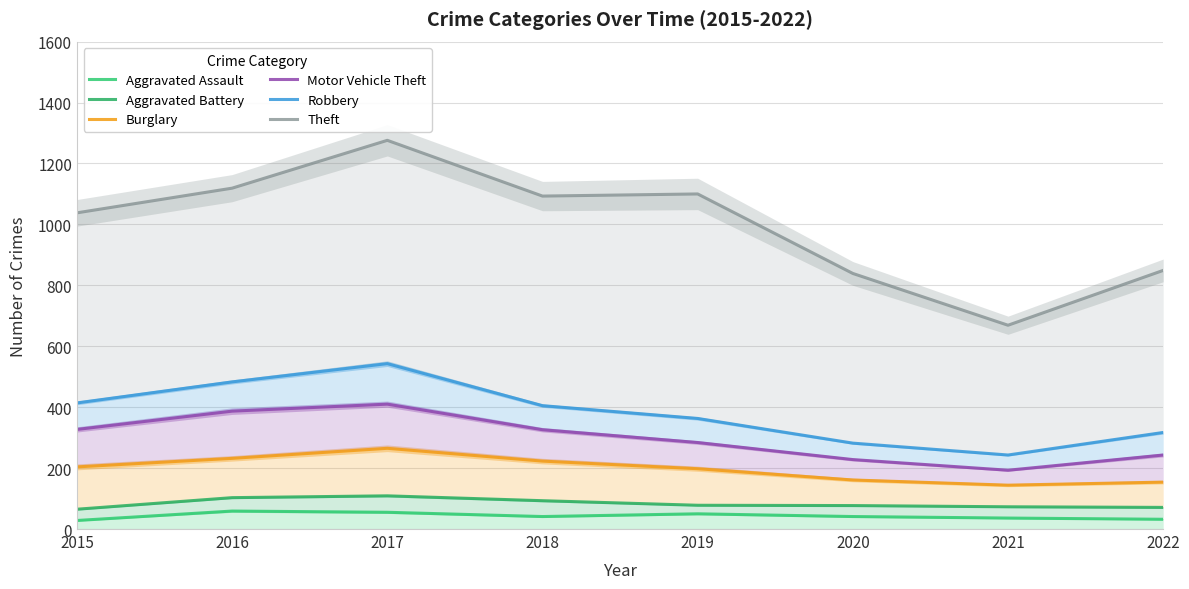

Where is Burglary nearest to the value 204?

2015